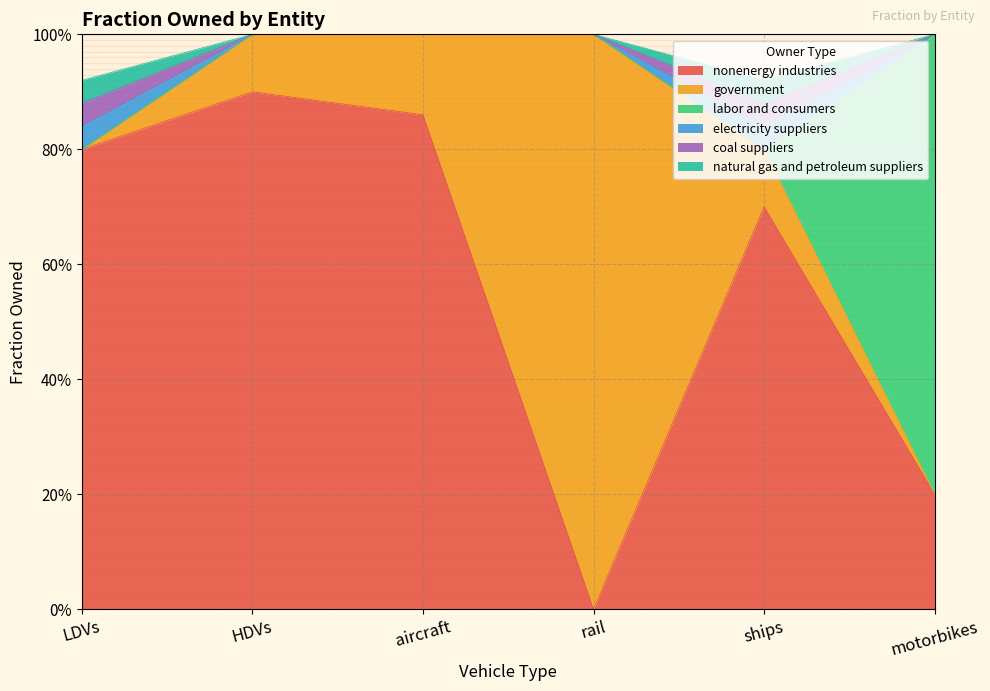

At which category is the sum across all series the highest?

HDVs